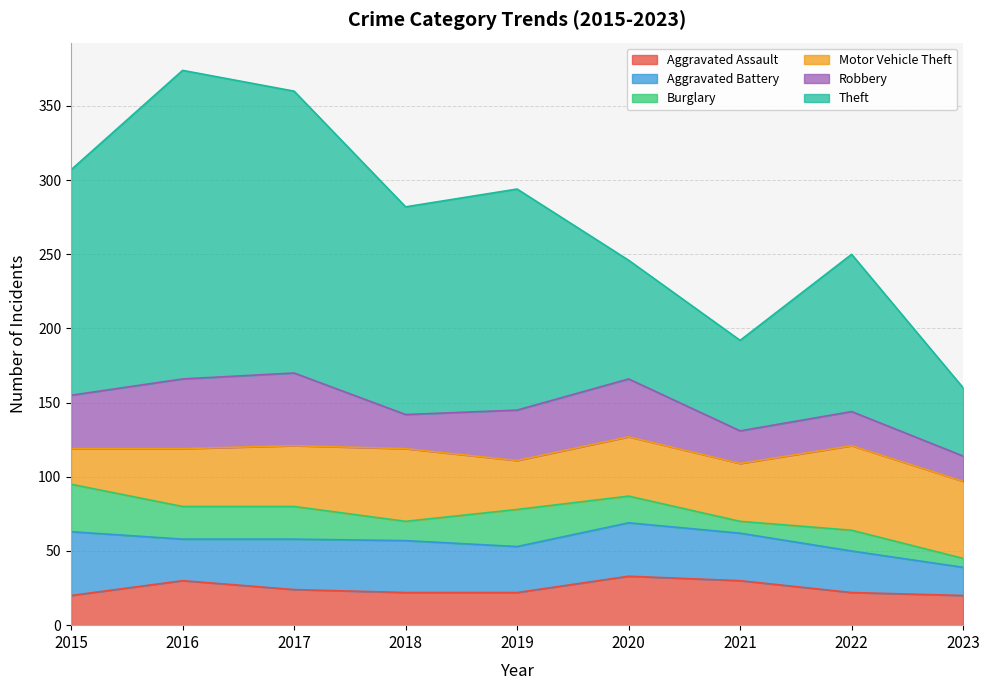

At how many categories does at least one series exceed 28?

9